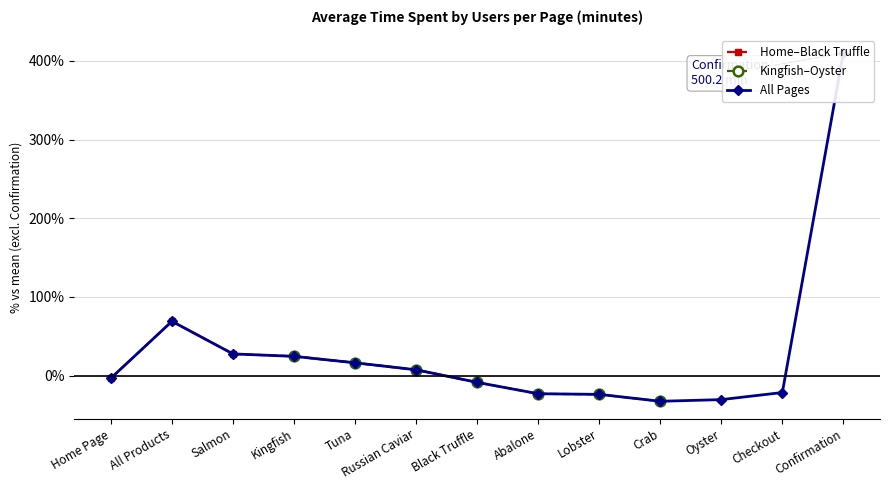

Is it true that the value at Checkout is -32.6?

False